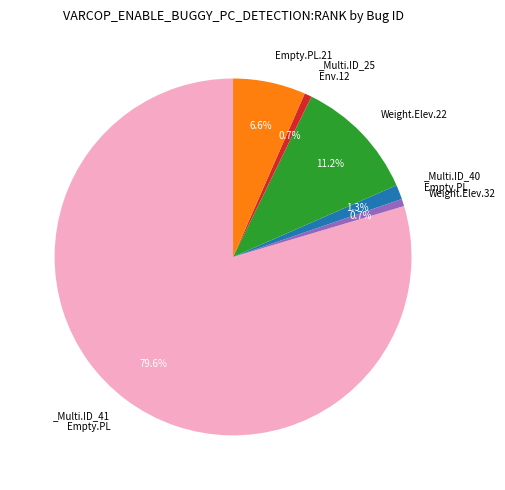

Is there a majority slice in this chart?

Yes